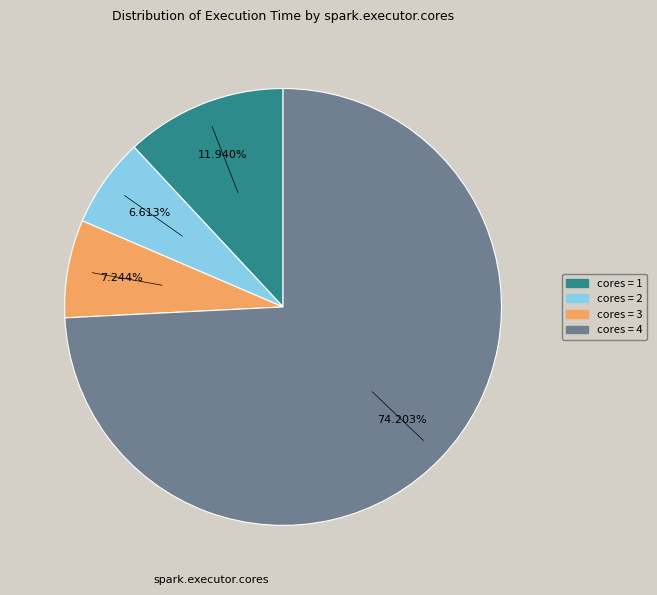

Is there any slice that represents more than half of the pie?

Yes